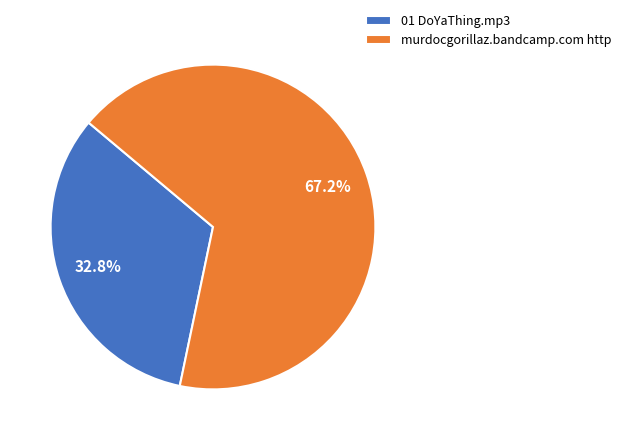

How many slices are in this pie chart?

2